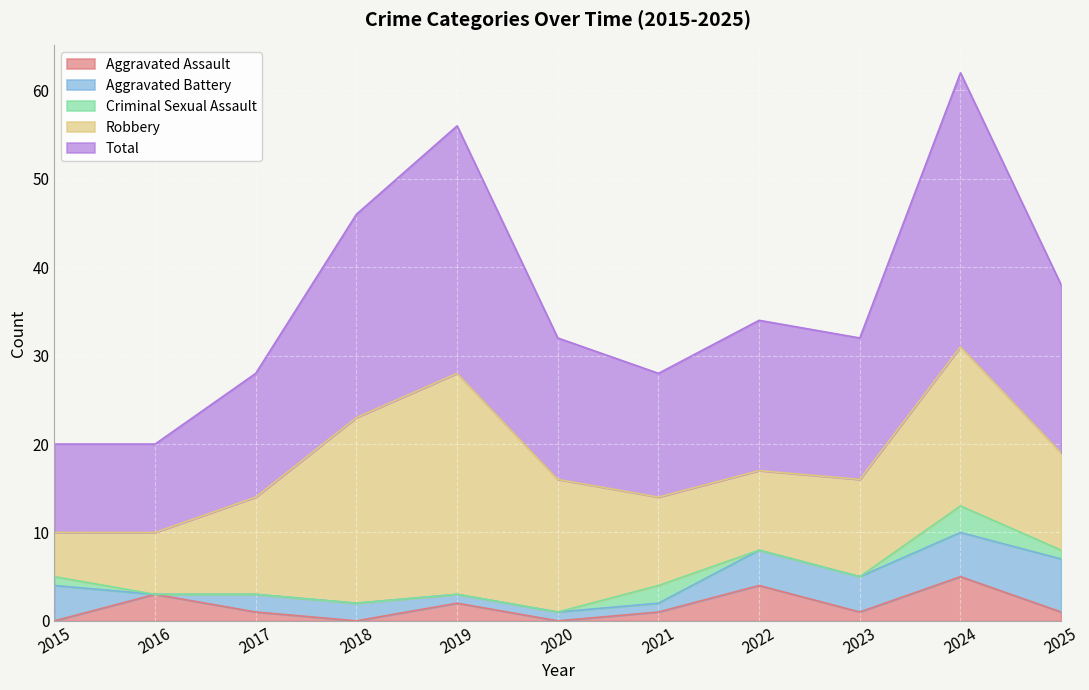

True or false: Total and Criminal Sexual Assault cross at least once.

False